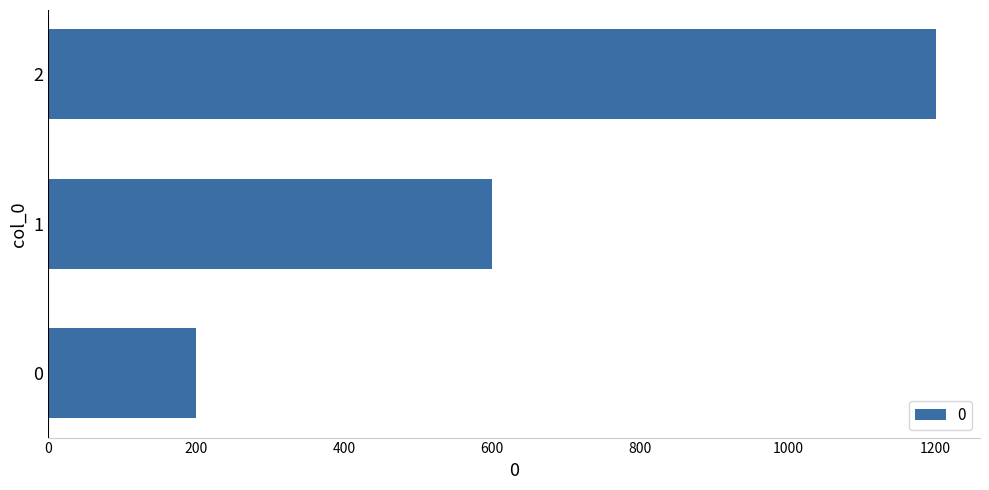

Is it true that the value at 0 is 128?

False